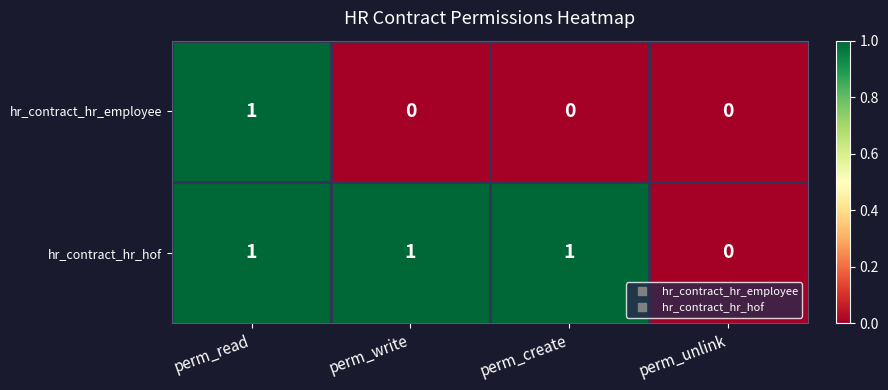

At which label is hr_contract_hr_hof closest to 0?

perm_unlink